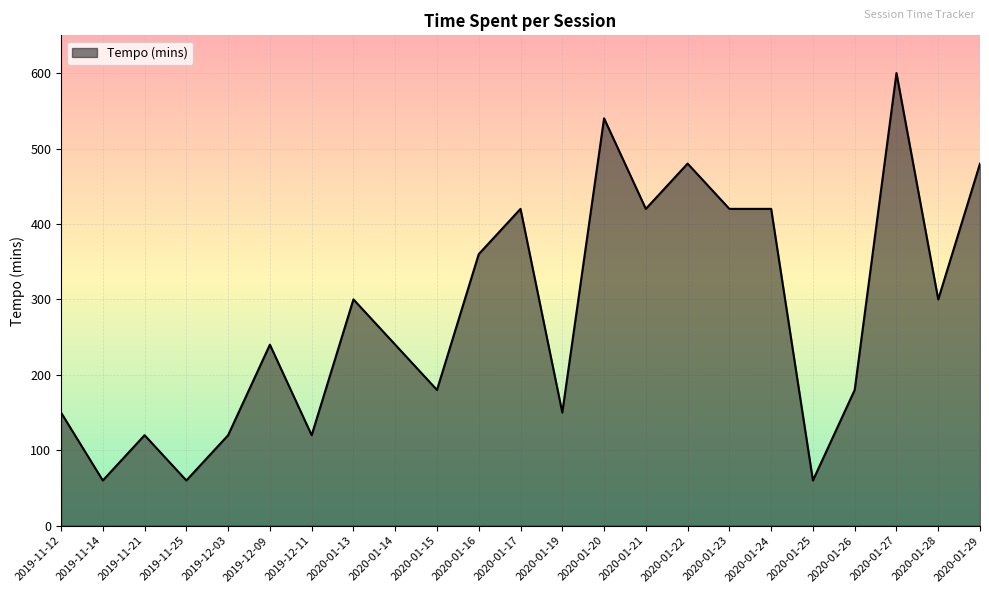

Which has a higher value, 2019-11-12 or 2019-11-14?

2019-11-12